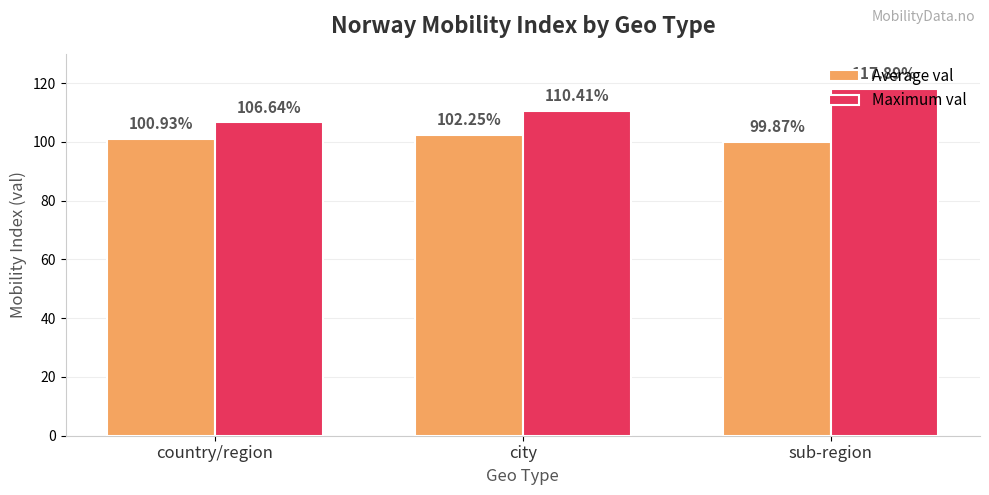

List the series in order of their overall mean, lowest first.

Average val, Maximum val